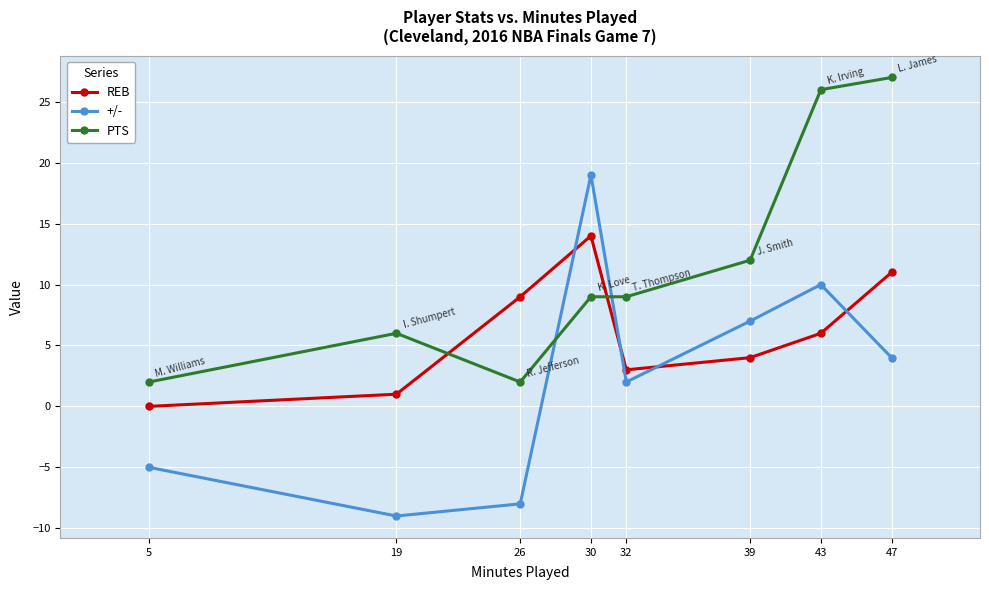

What is the spread (max minus min) of values at 30?

10